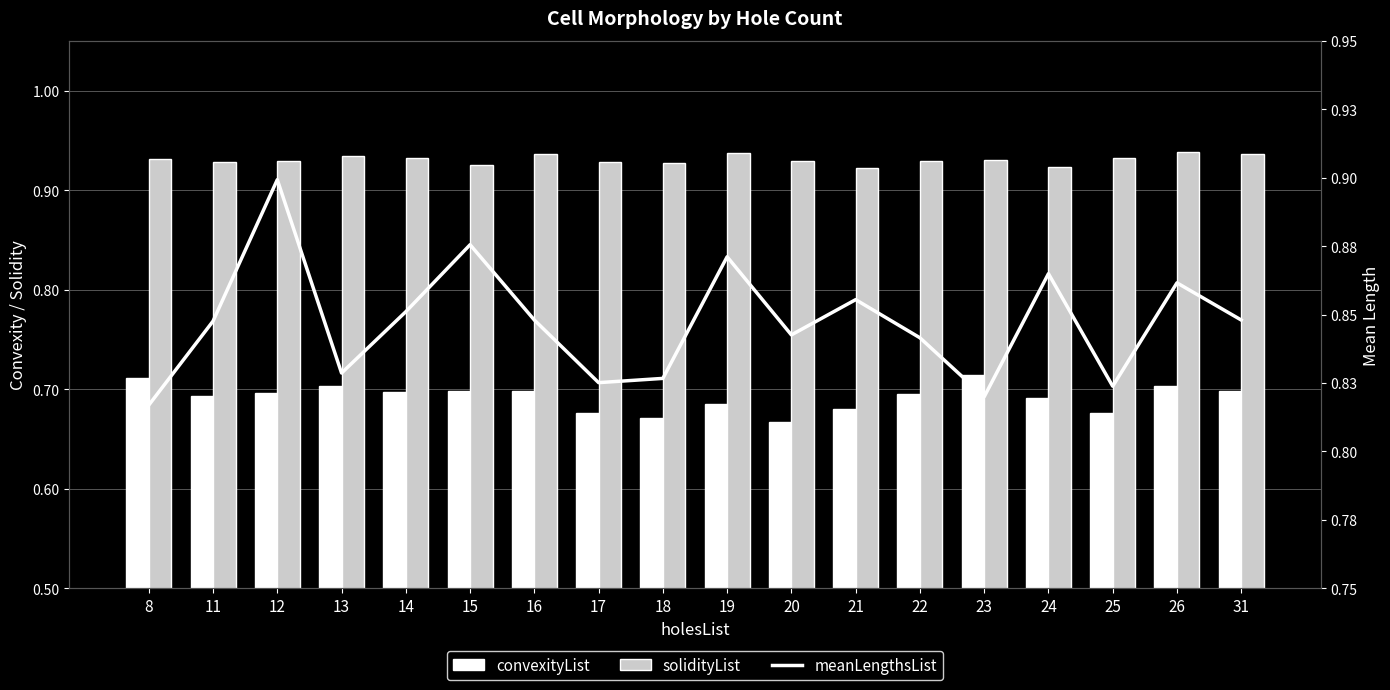

At which category is the sum across all series the highest?

12